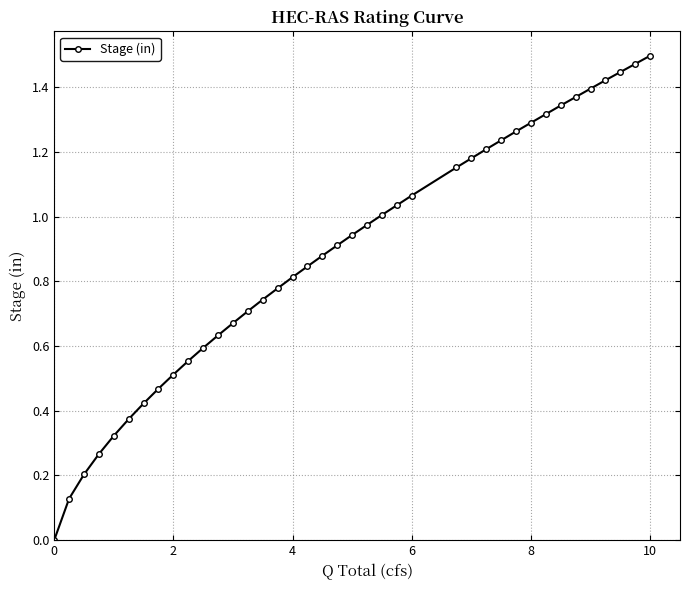

What is the sum of all values?

34.4